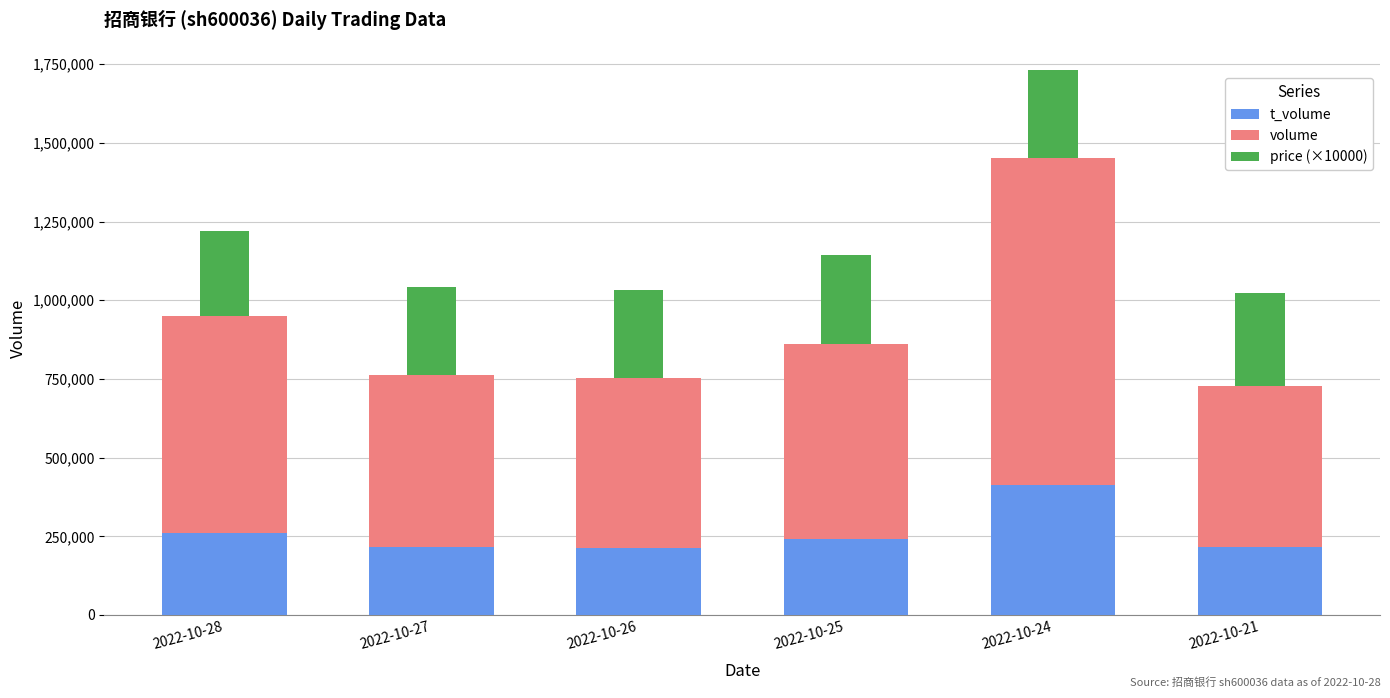

Are the bars horizontal?

No